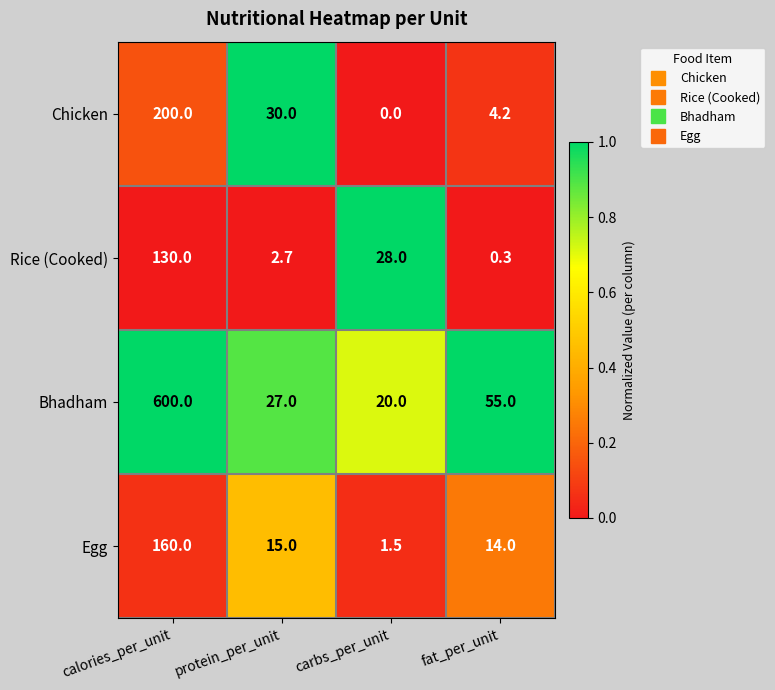

How many data points does each series have?

4